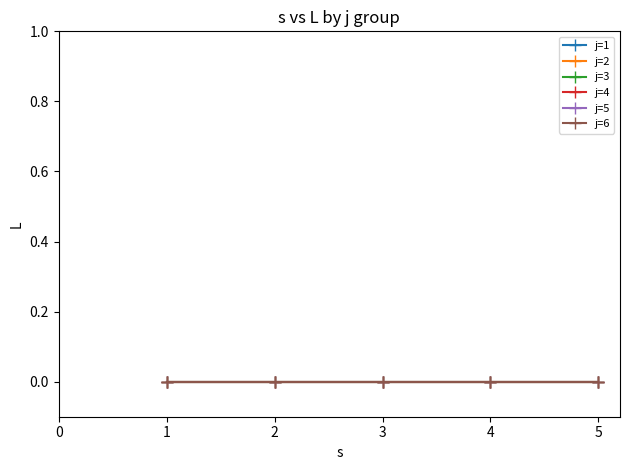

What is the value of the s point at the 6th from the left?

1